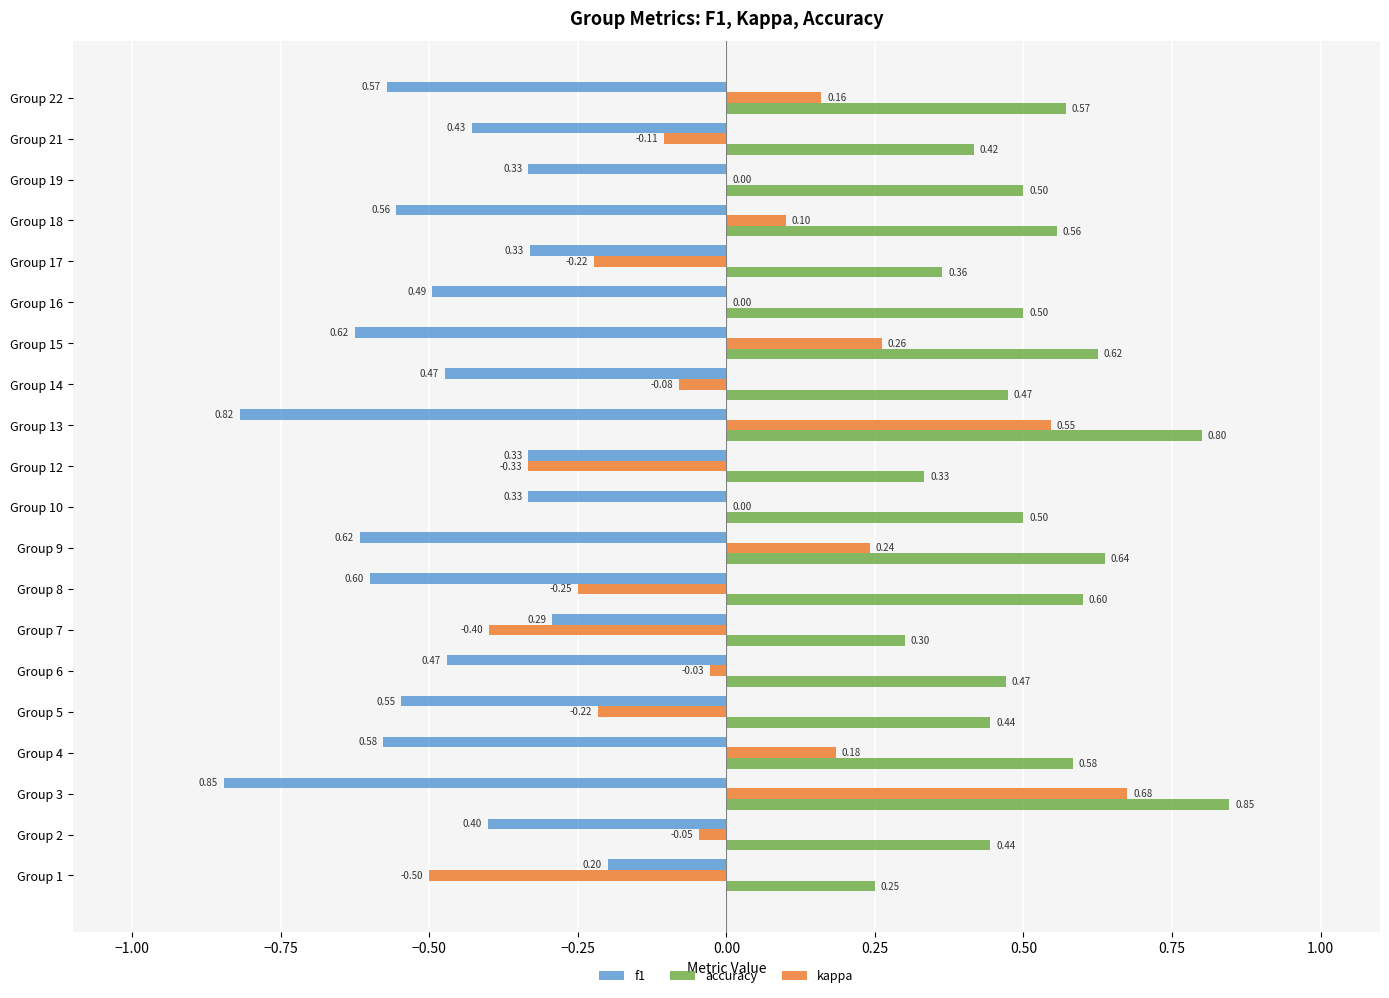

Which series has the largest total across all categories?

accuracy